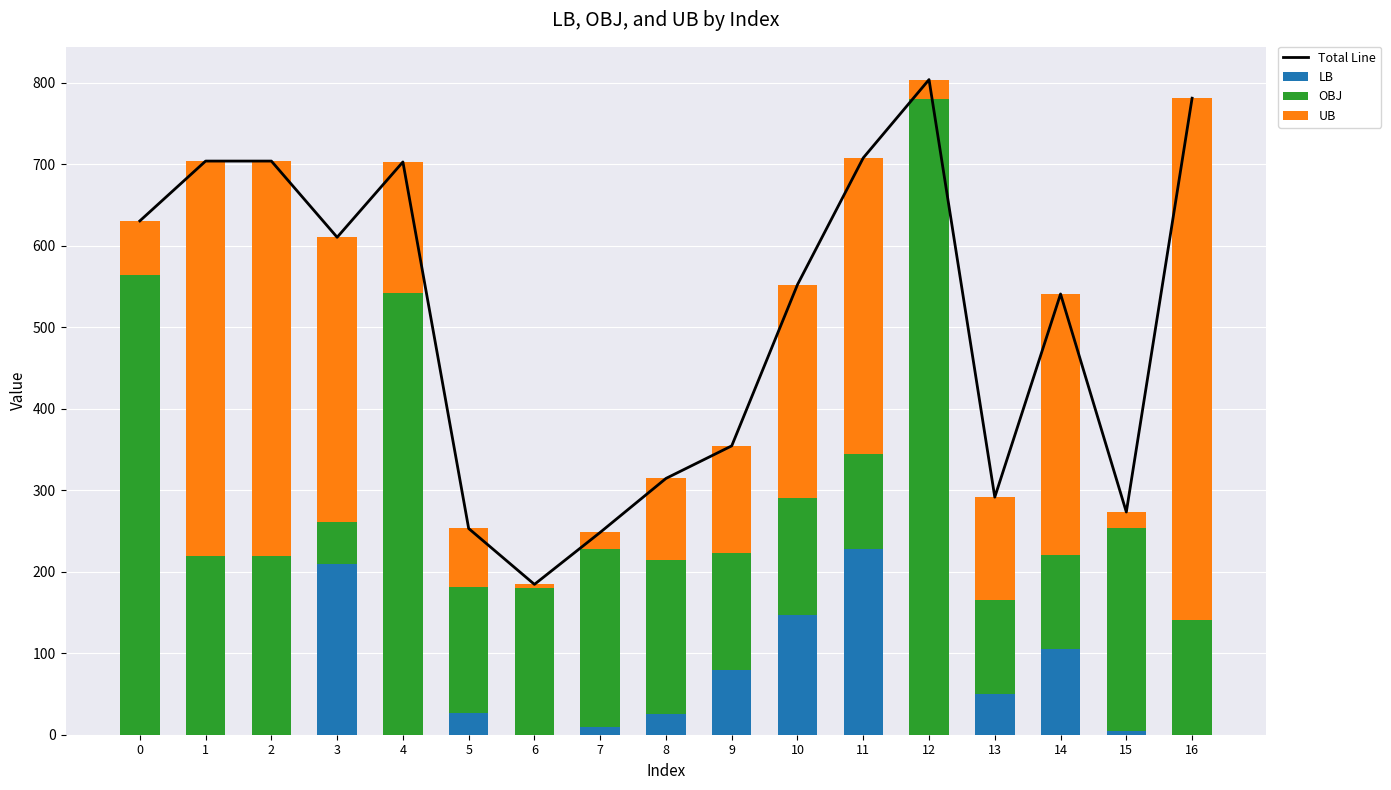

Does the chart contain any negative values?

No